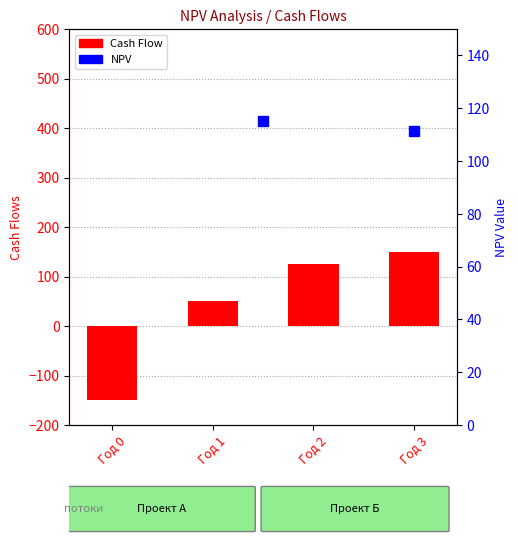

What is the ratio of the value at Год 3 to the value at Год 1?

3.0